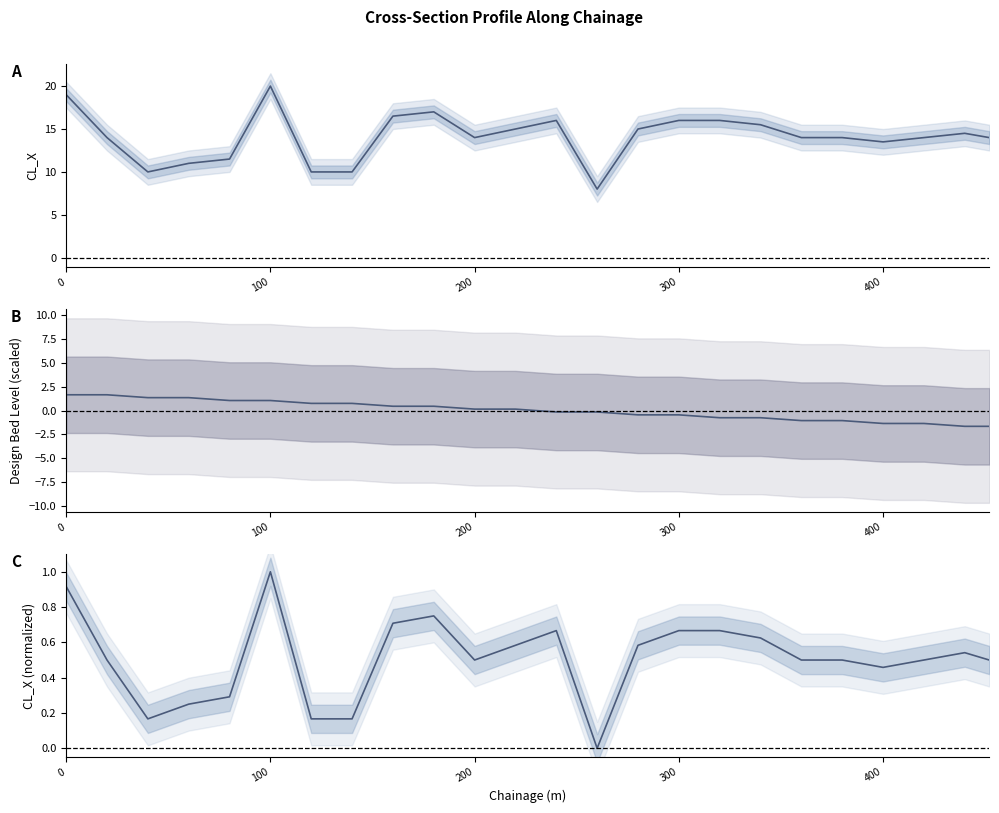

How many values in the CL_X line series exceed 14?

11